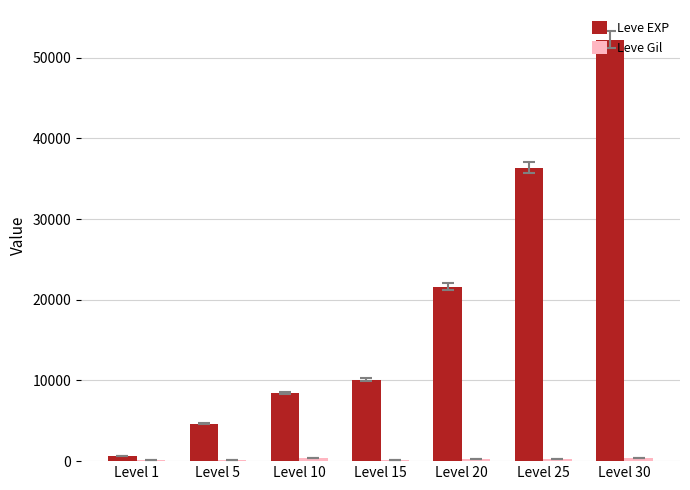

Where is Leve EXP nearest to the value 26425?

Level 20